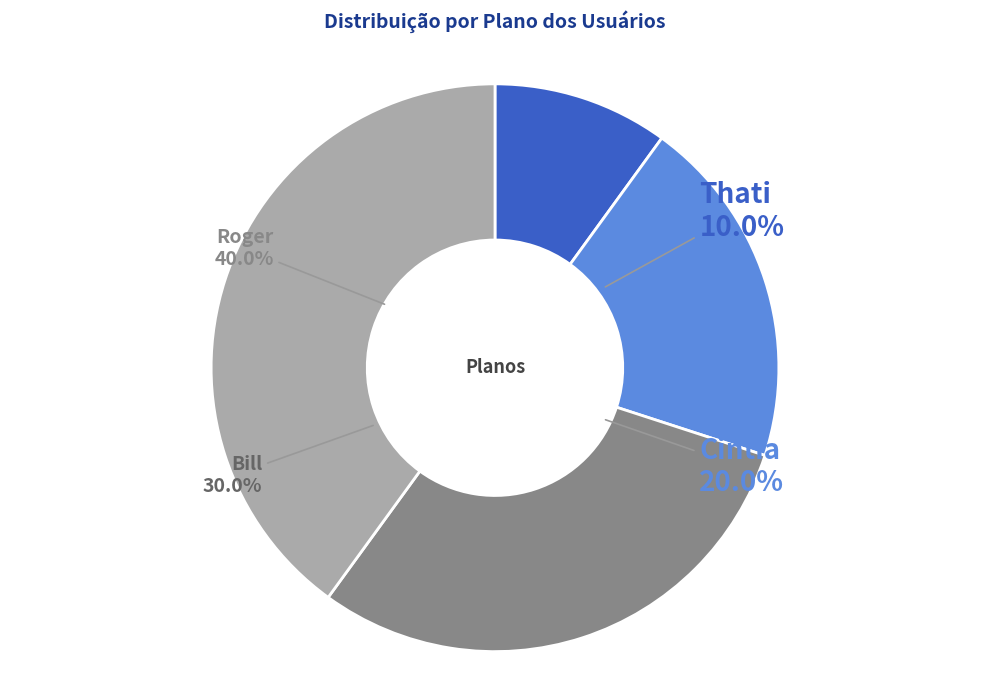

Which slice is the smallest?

Thati